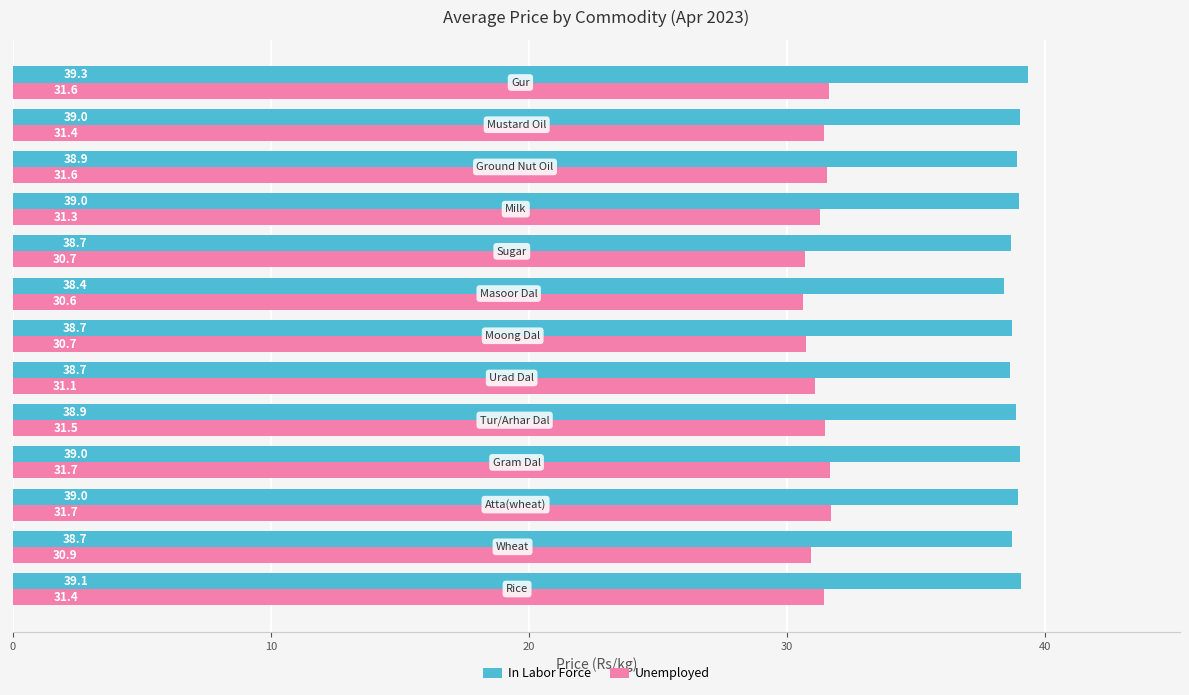

Rank the series by their maximum value, from lowest to highest.

Unemployed, In Labor Force